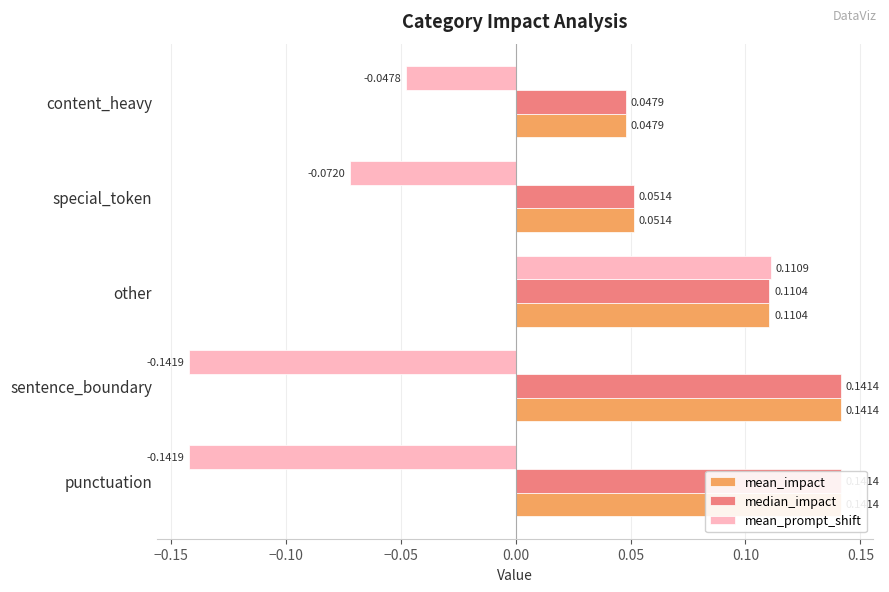

Reading left to right, what are all the values shown in this chart?

mean_impact: 0.1	0.1	0.1	0.1	0.0
median_impact: 0.1	0.1	0.1	0.1	0.0
mean_prompt_shift: -0.1	-0.1	0.1	-0.1	-0.0